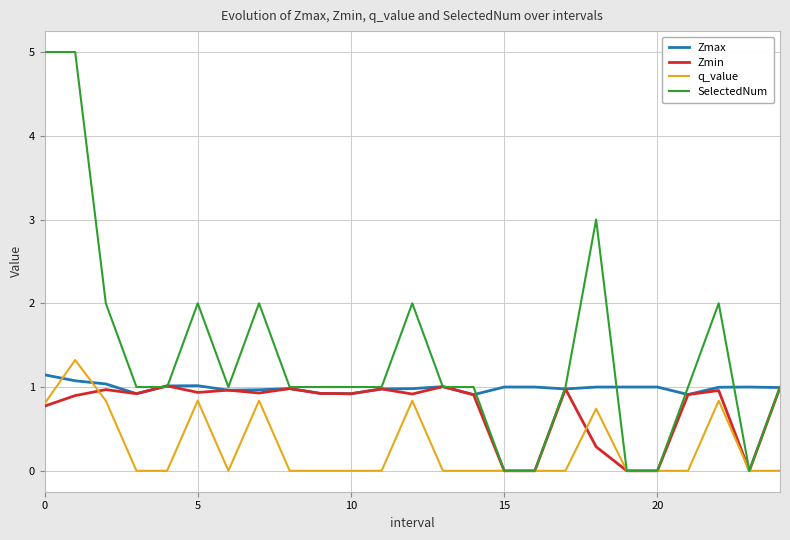

How many intersections are there between q_value and Zmax?

2